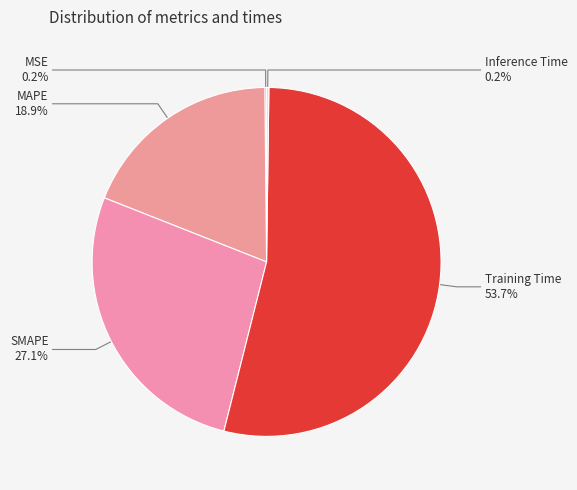

Which category has the biggest portion of the pie?

Training Time